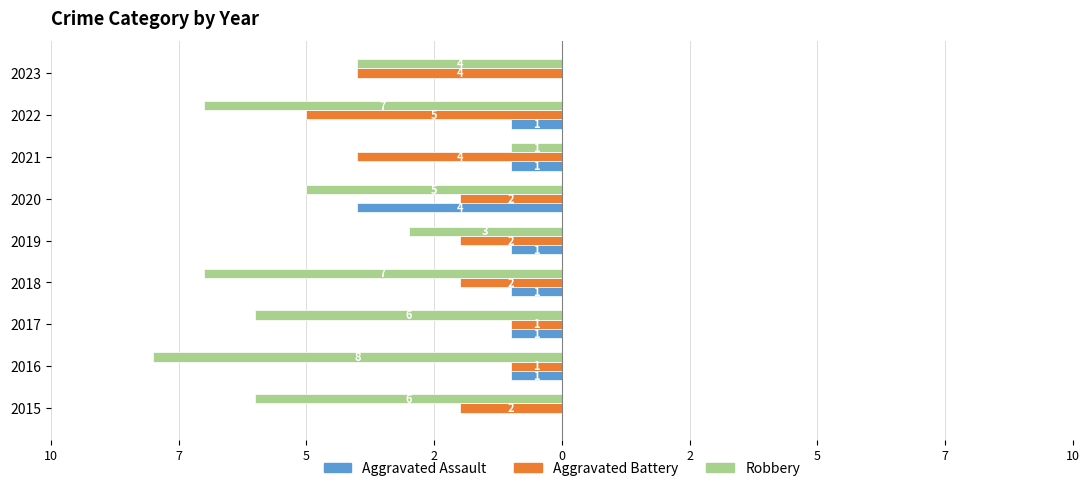

What are all the series names shown in the legend?

Aggravated Assault, Aggravated Battery, Robbery